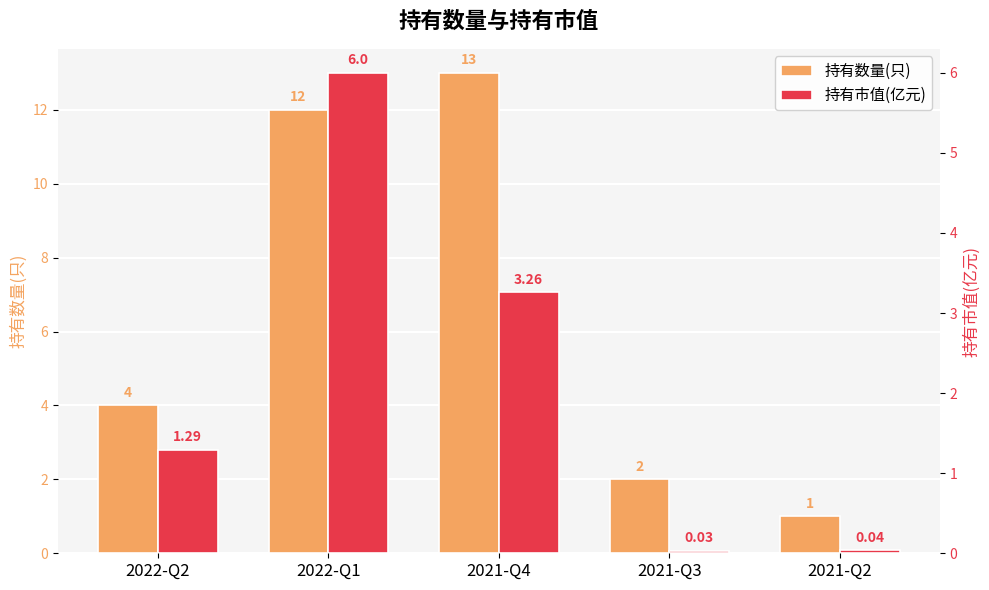

What is the difference between the highest and lowest values at 2022-Q2?

2.7